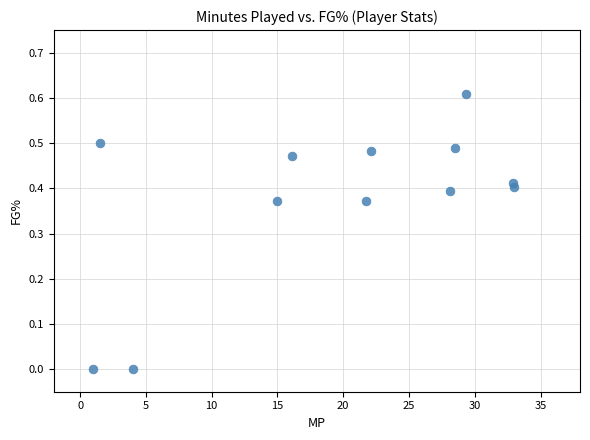

What is the average X value?

19.4